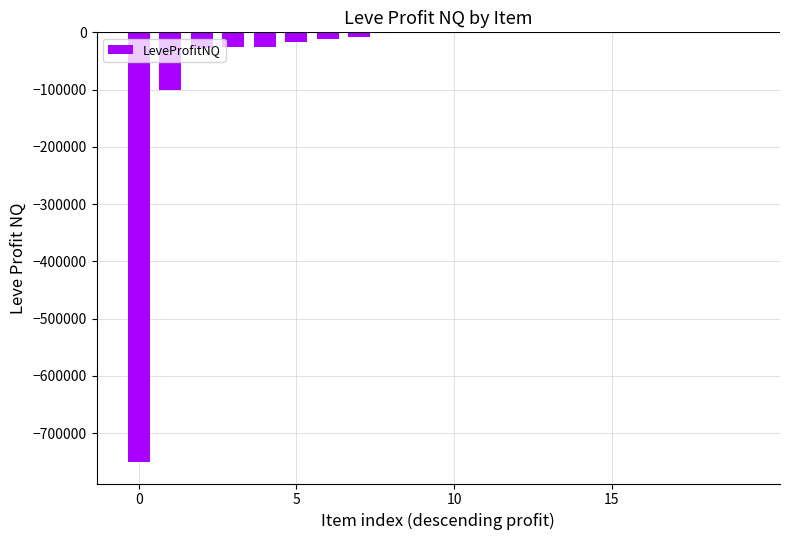

What is the sum of all values?

-971891.6